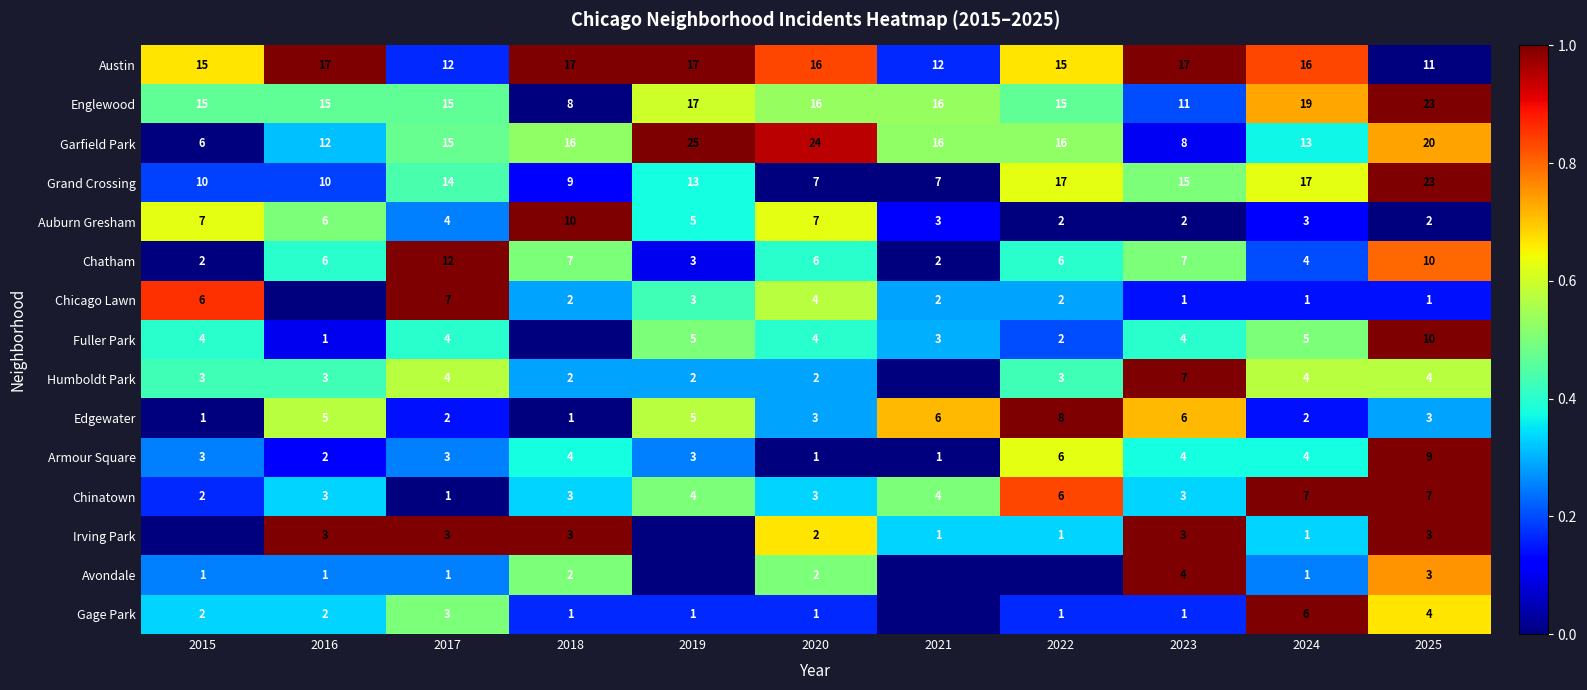

What is the average value of the Chatham series?

6